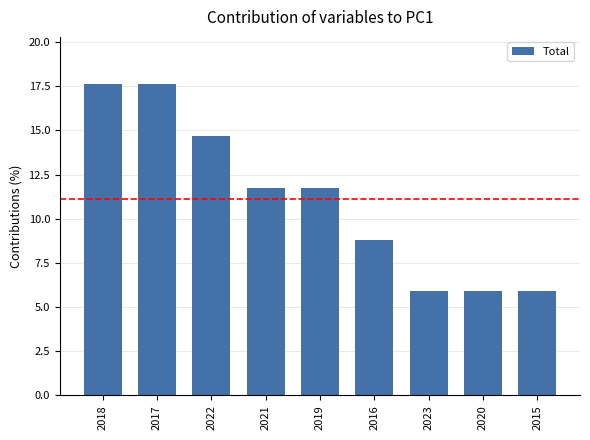

The value at 2021 is 11.8. True or false?

True